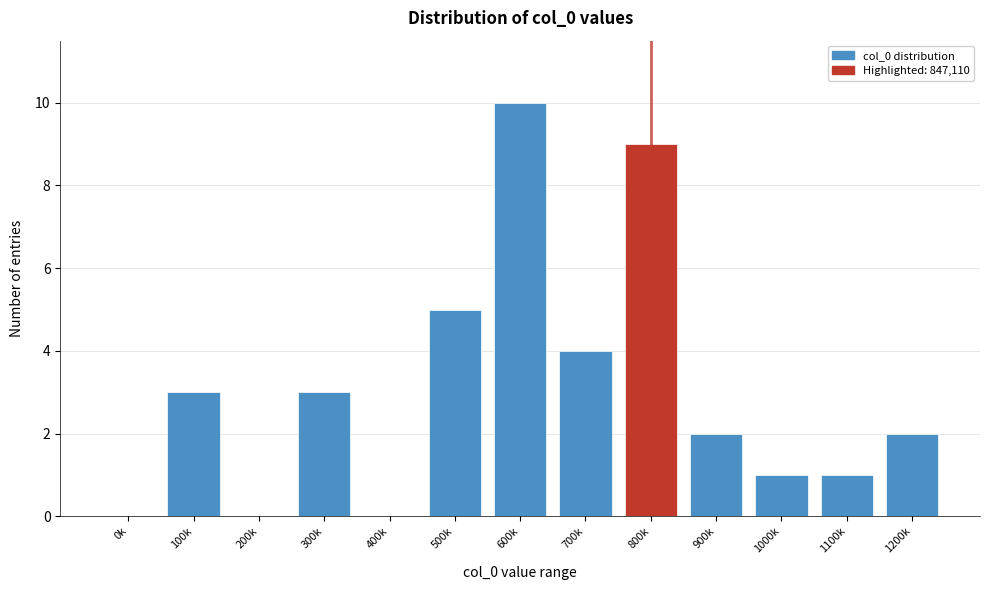

Reading left to right, extract all data points from this chart.

0k=0	100k=3	200k=0	300k=3	400k=0	500k=5	600k=10	700k=4	800k=9	900k=2	1000k=1	1100k=1	1200k=2